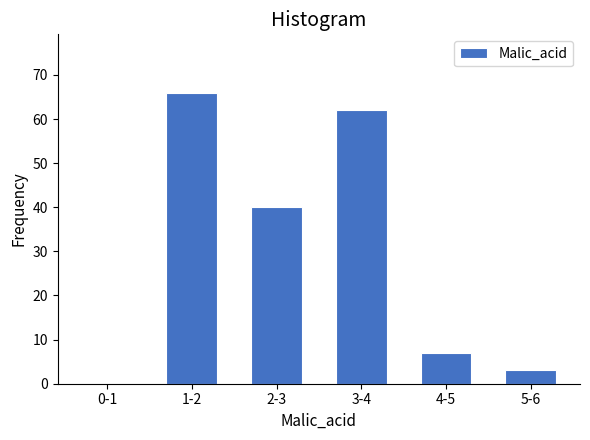

Reading left to right, extract all data points from this chart.

0-1=0	1-2=66	2-3=40	3-4=62	4-5=7	5-6=3